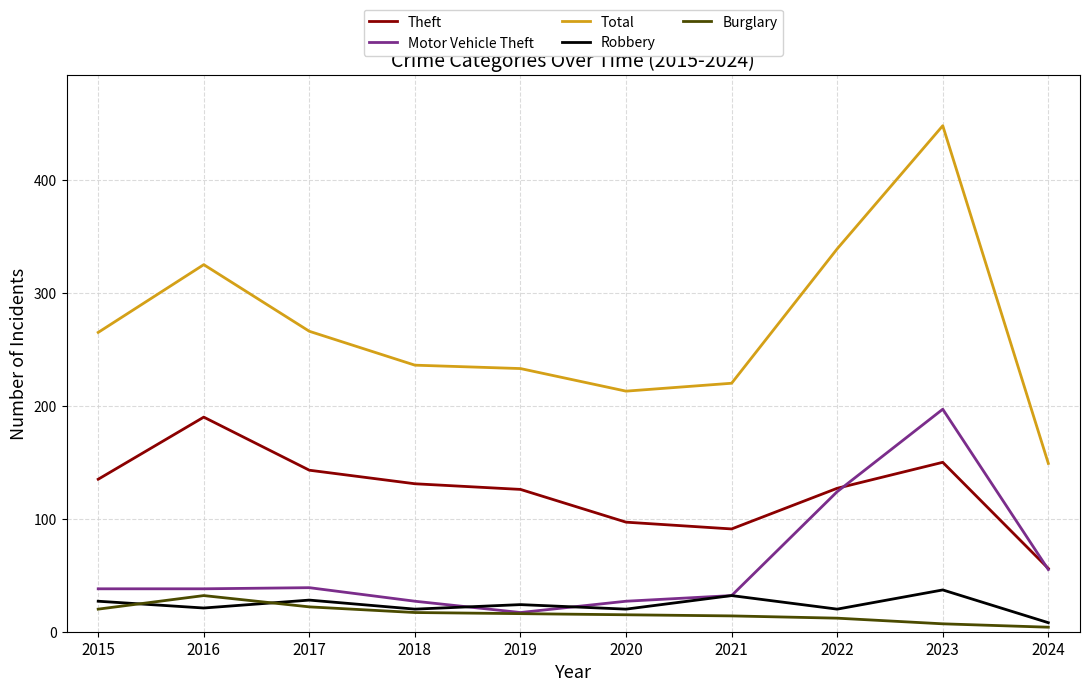

The Motor Vehicle Theft series shows 27 at 2018. True or false?

True